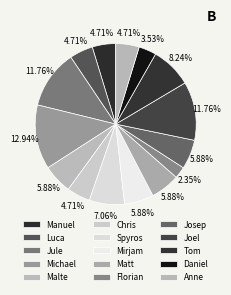

How many segments does this pie chart have?

15